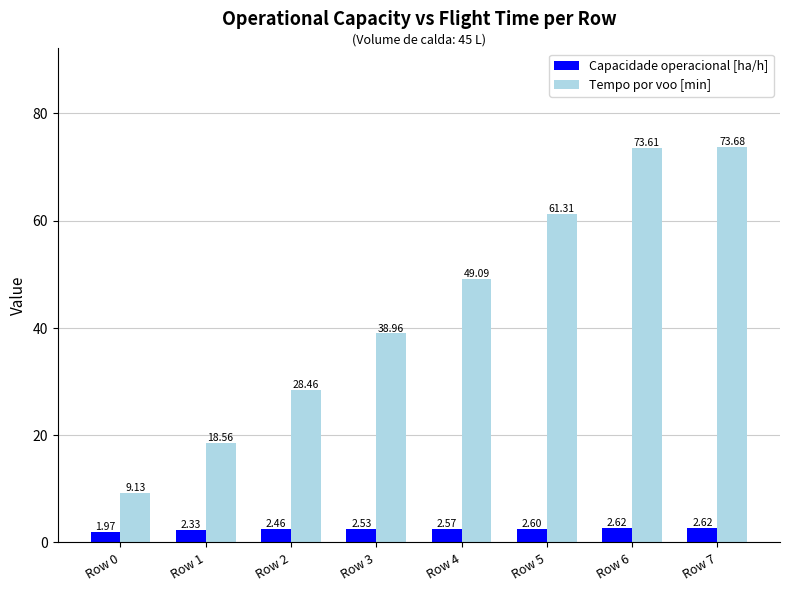

The Capacidade operacional [ha/h] series shows 2.6 at Row 5. True or false?

True